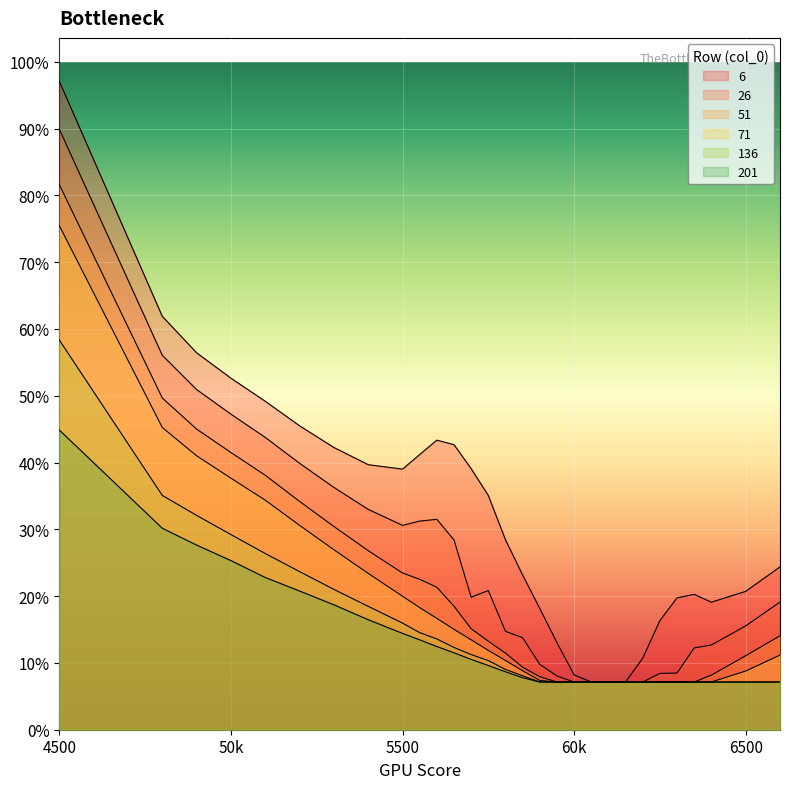

True or false: 26 and 51 cross at least once.

False